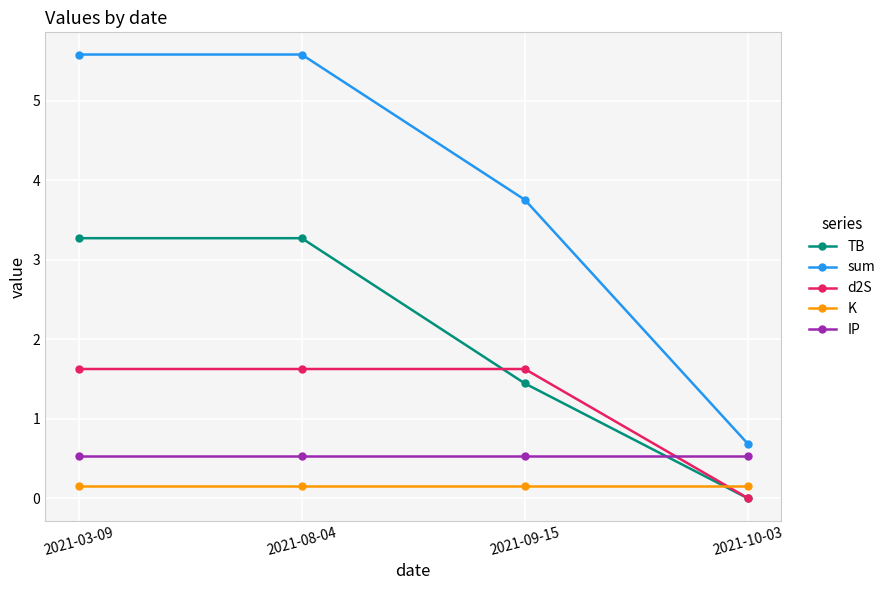

What is the greatest value displayed?

5.6